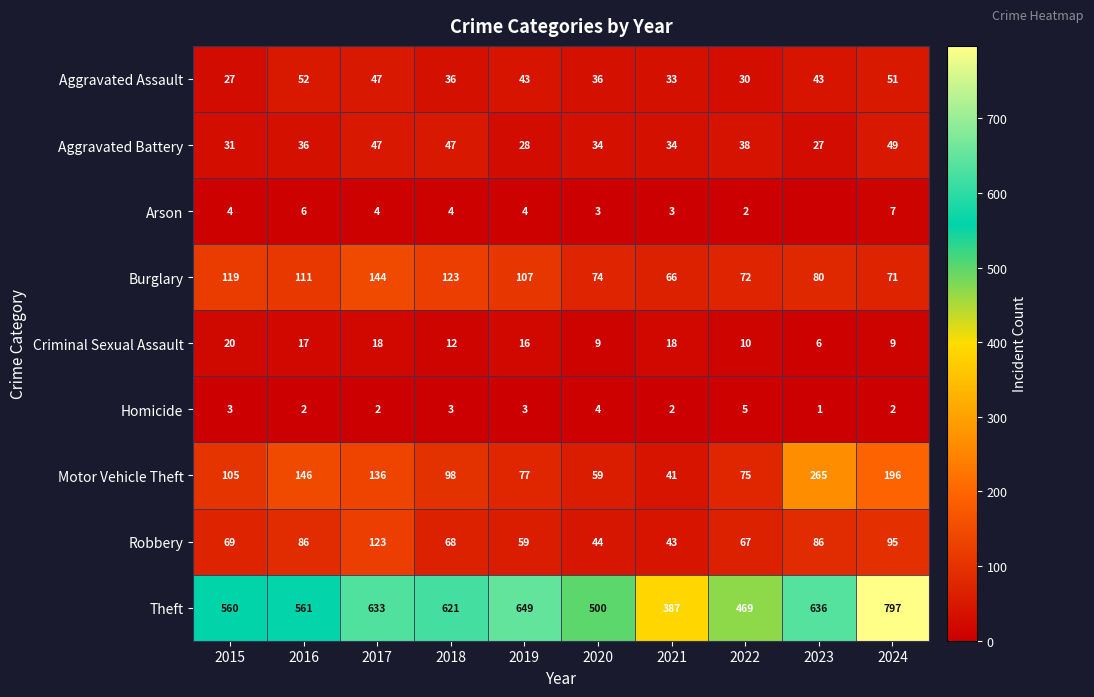

At 2016, list the series in order from largest to smallest.

Theft, Motor Vehicle Theft, Burglary, Robbery, Aggravated Assault, Aggravated Battery, Criminal Sexual Assault, Arson, Homicide